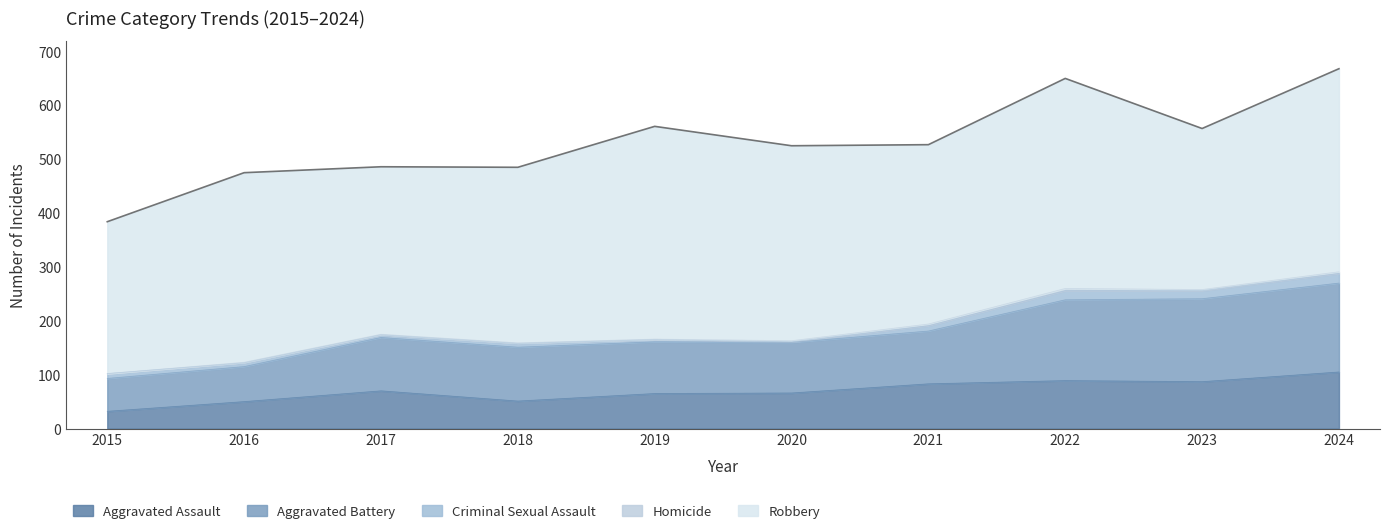

Does the chart have visible grid lines?

No